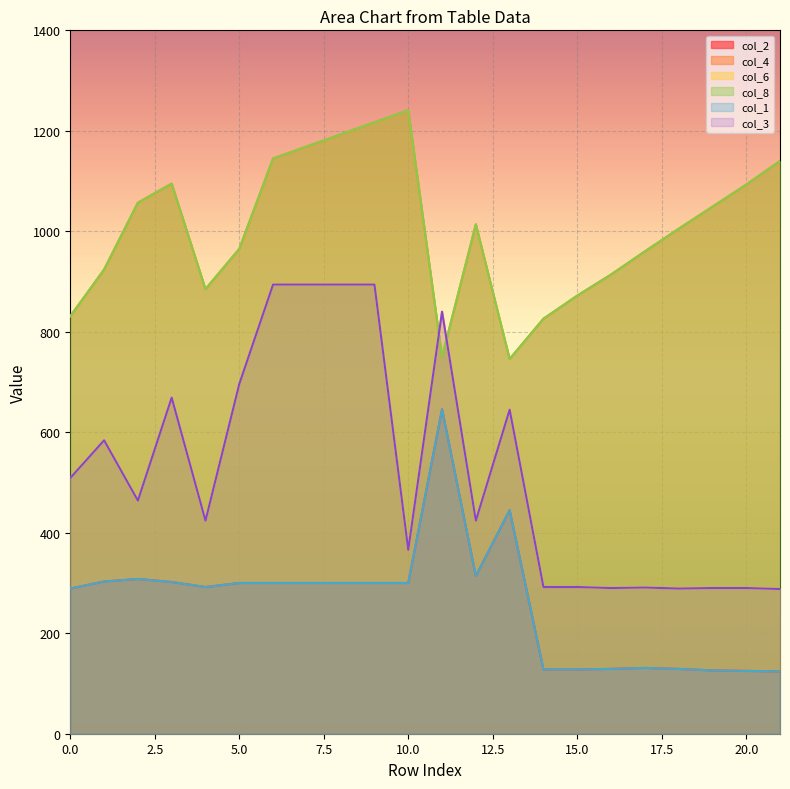

The col_6 series shows 425 at 21. True or false?

False